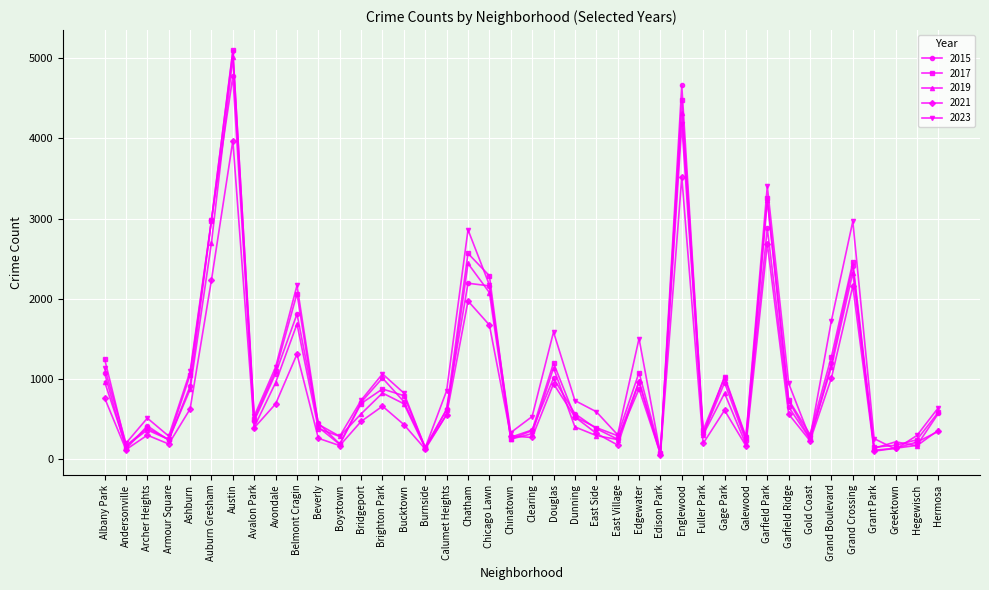

Is this an area chart (filled region under the line)?

No